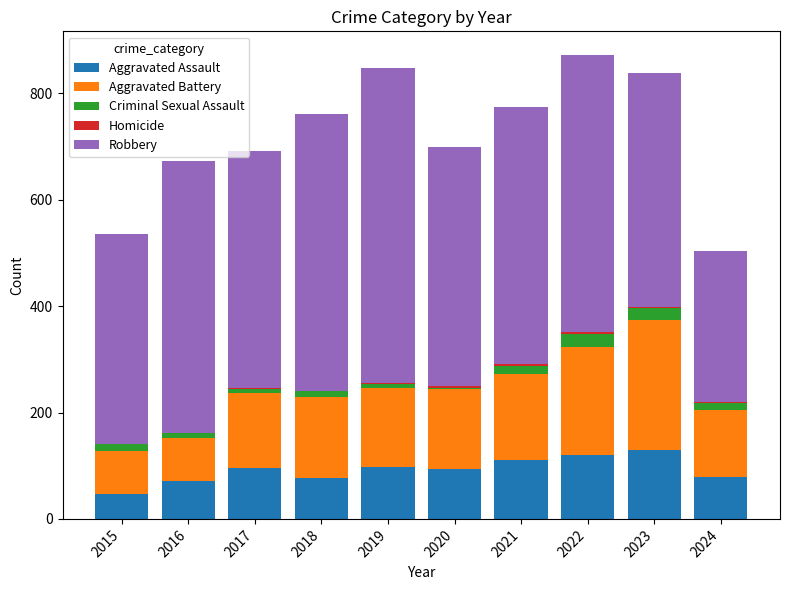

What is the sum of all Aggravated Assault values?

921